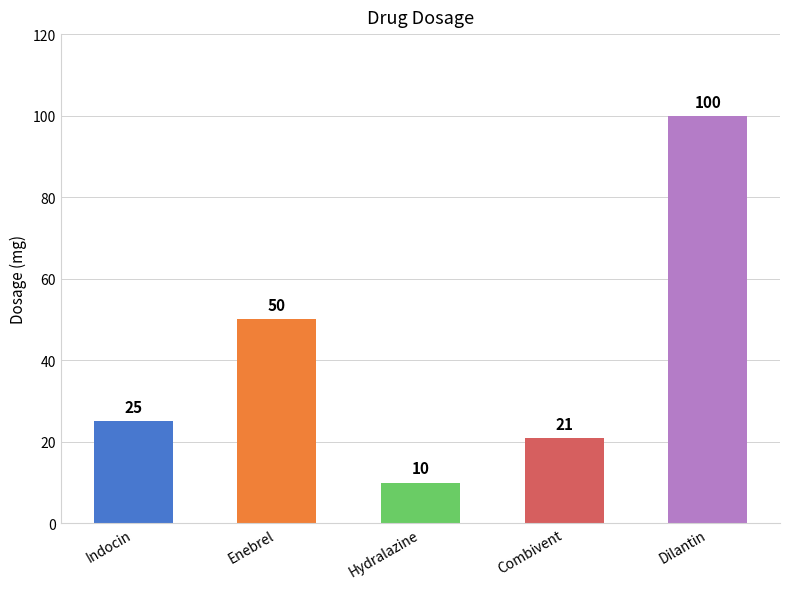

Approximately how many times larger is the value at Dilantin compared to Enebrel?

2.0